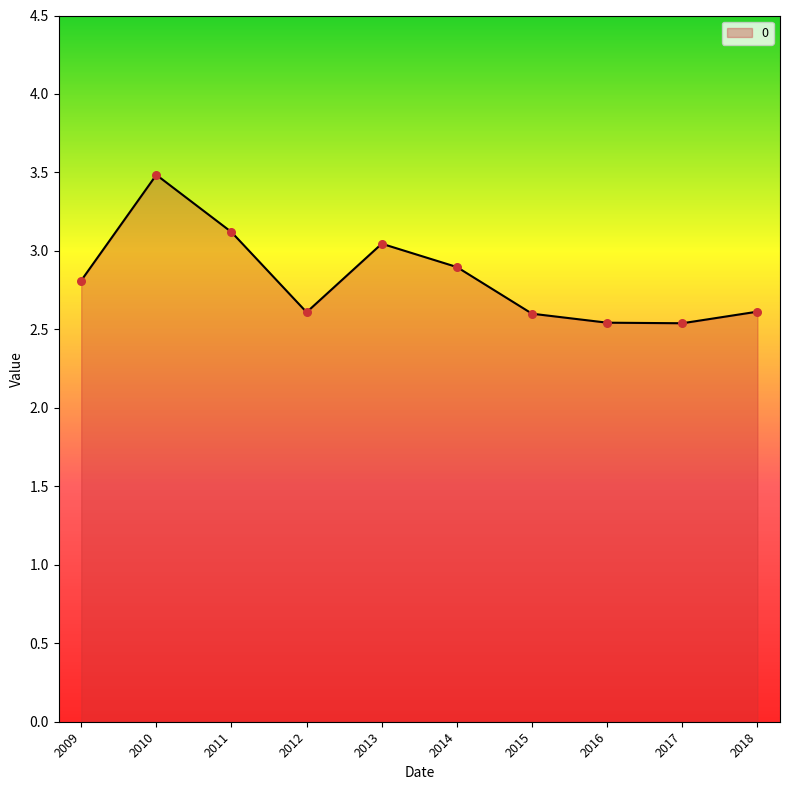

What is the ratio of the value at 2016 to the value at 2017?

1.0